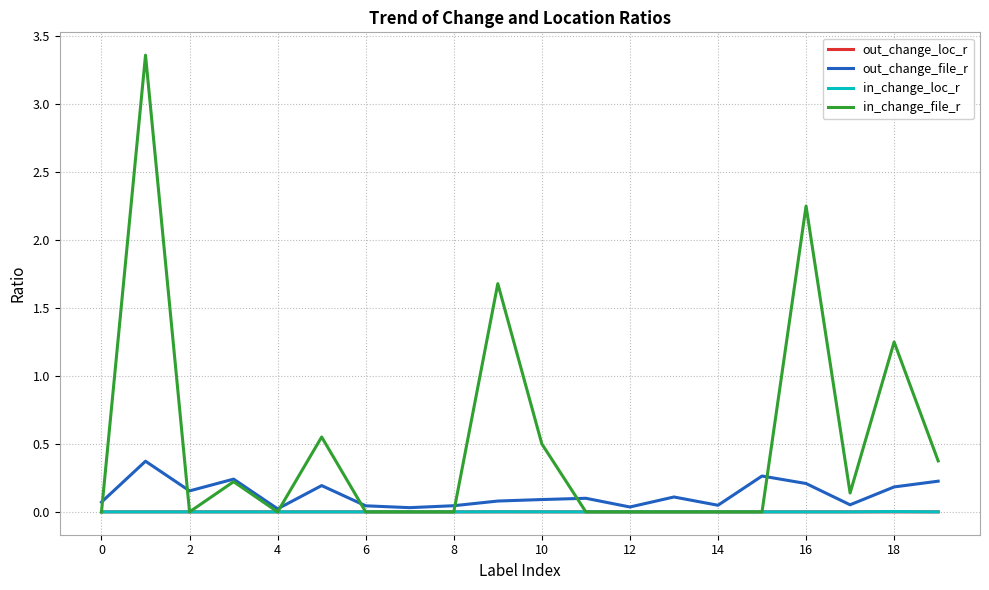

At how many categories does at least one series exceed 1?

4